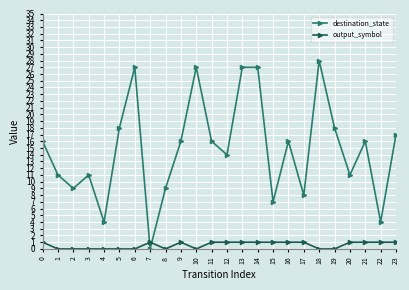

What are all the series names shown in the legend?

destination_state, output_symbol